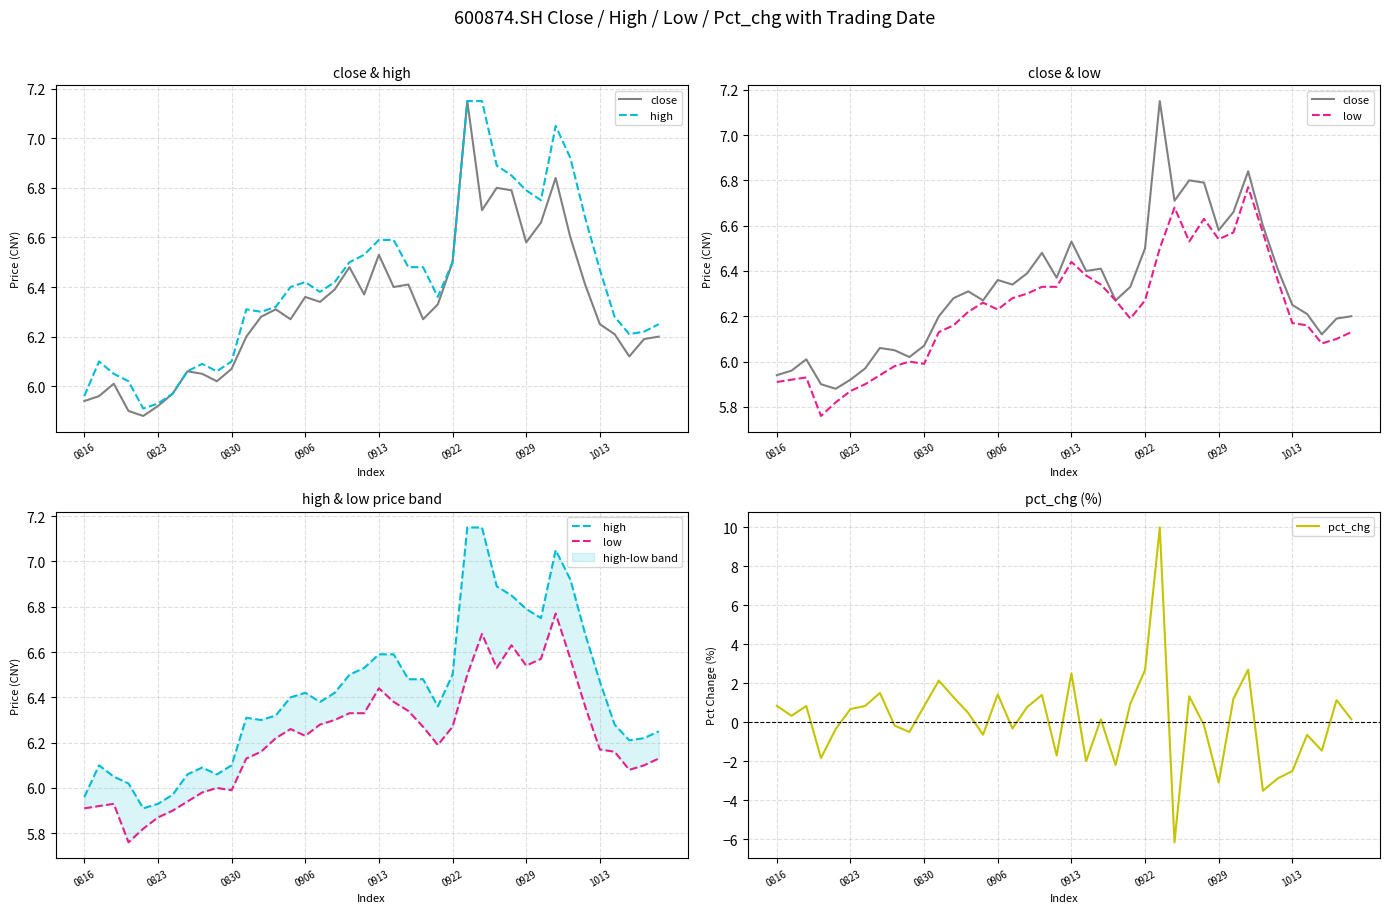

Is the value of high at 9 greater than the value of pct_chg at 27?

Yes